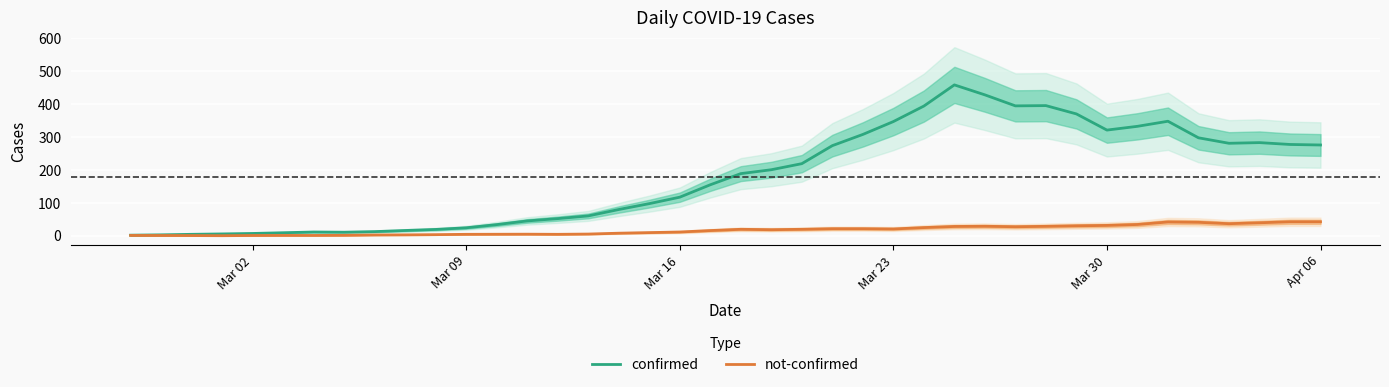

The not-confirmed series shows 1.0 at Mar 02. True or false?

True